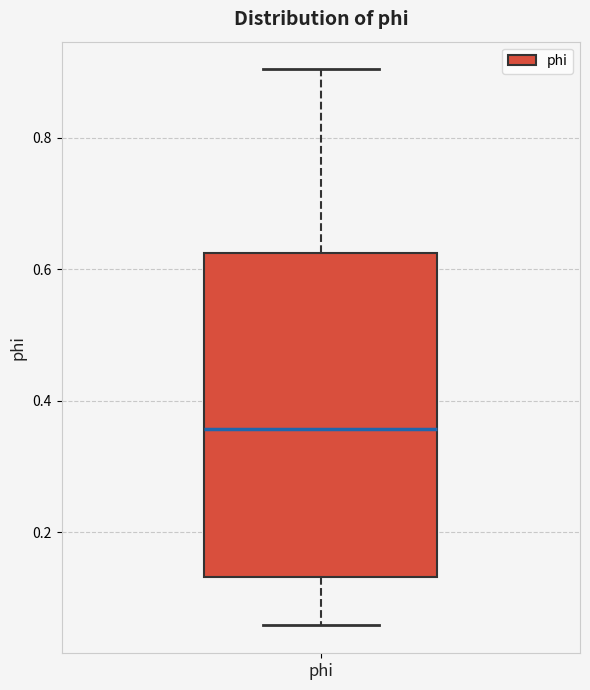

Read this box plot against the y-axis: the position of the median line, the range covered by the box, and the ends of both whiskers. The values are not printed on the chart, so give them approximately, as read against the axis.

median 0.36, box 0.14 to 0.62, whiskers 0.06 to 0.90